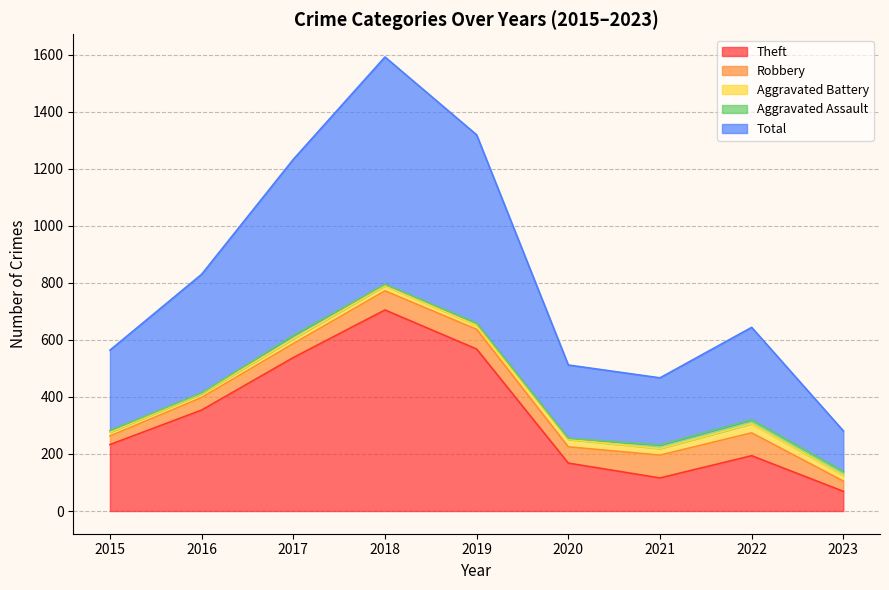

How many categories are shown in the chart?

9